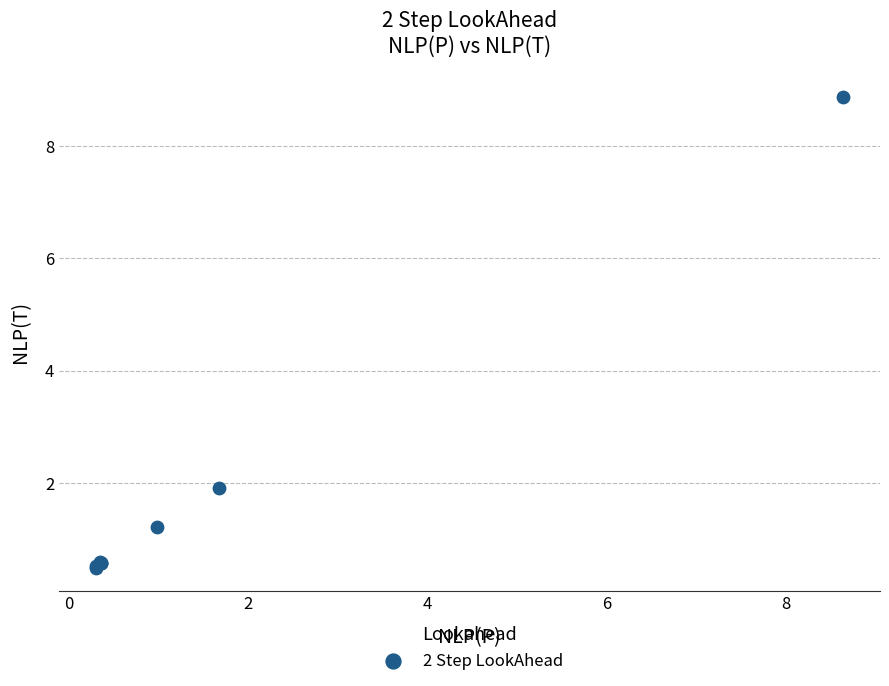

What Y value in the scatter plot is closest to 4?

1.9